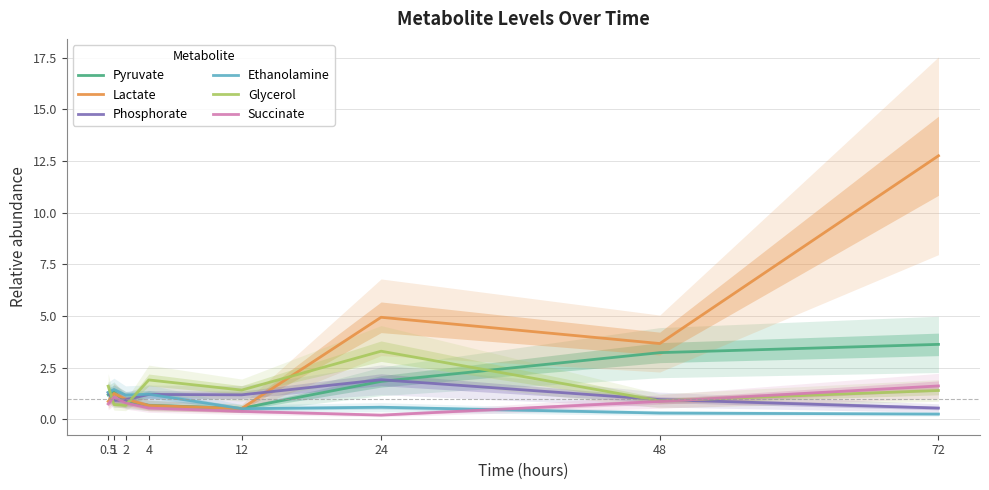

Read the Phosphorate value at 48.

1.0